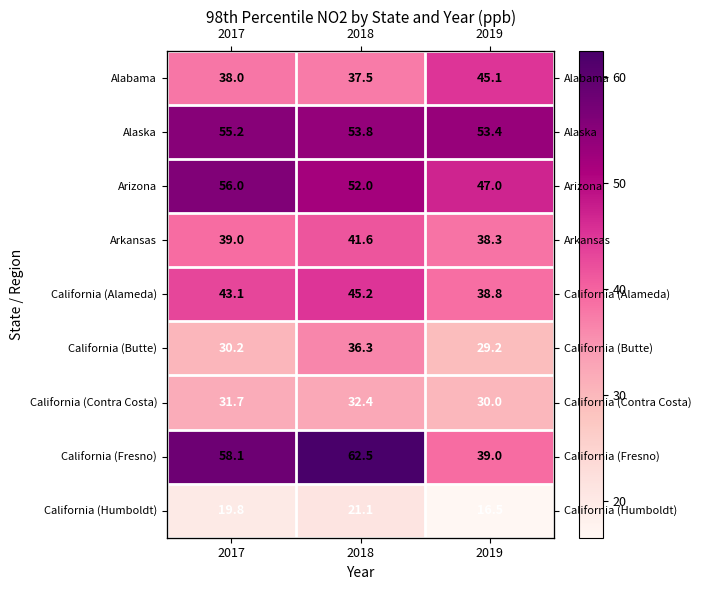

Count the number of categories in the chart.

3